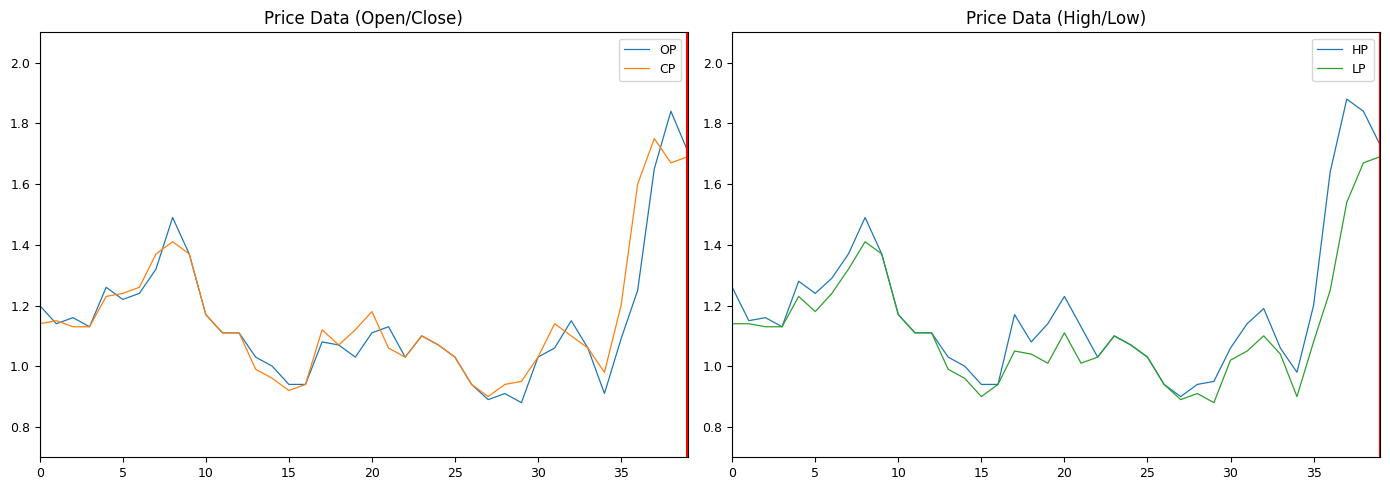

Rank the series by their maximum value, from lowest to highest.

LP, CP, OP, HP